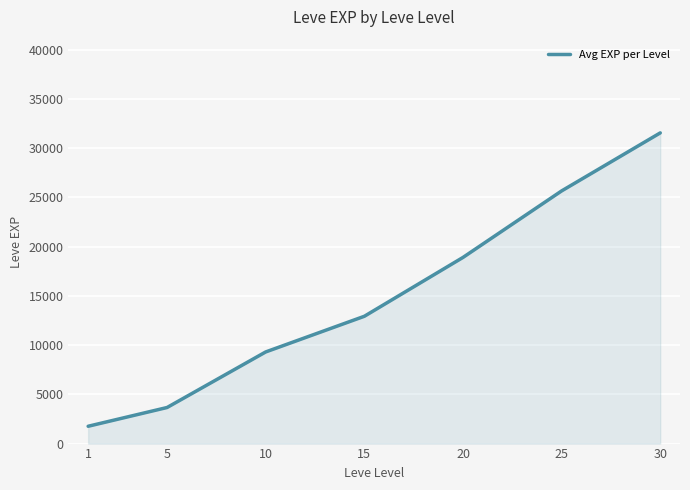

List the labels in order of value, smallest first.

1, 5, 10, 15, 20, 25, 30